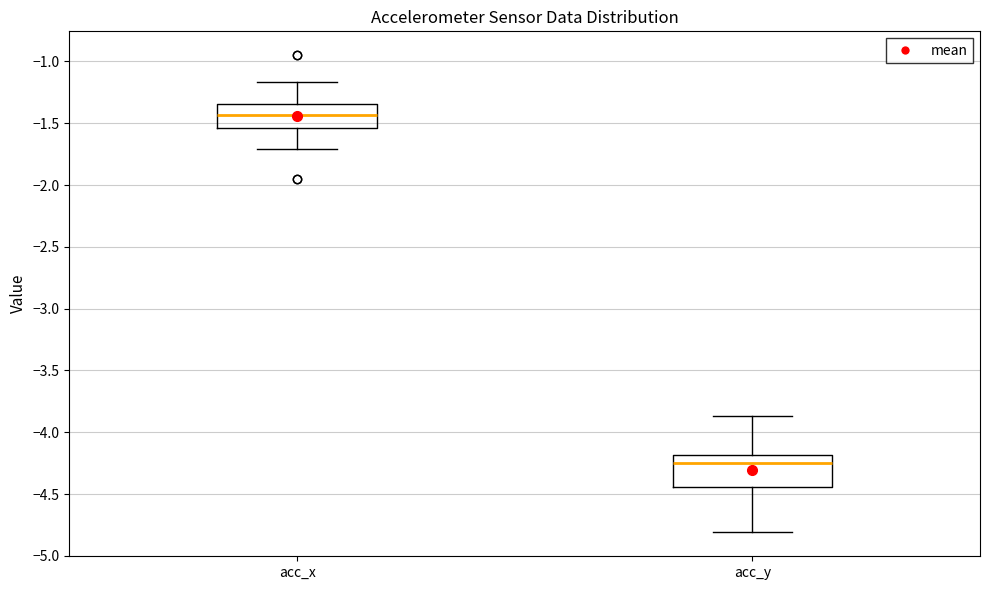

Comparing the boxes themselves (not the whiskers), which one is the tallest?

acc_y